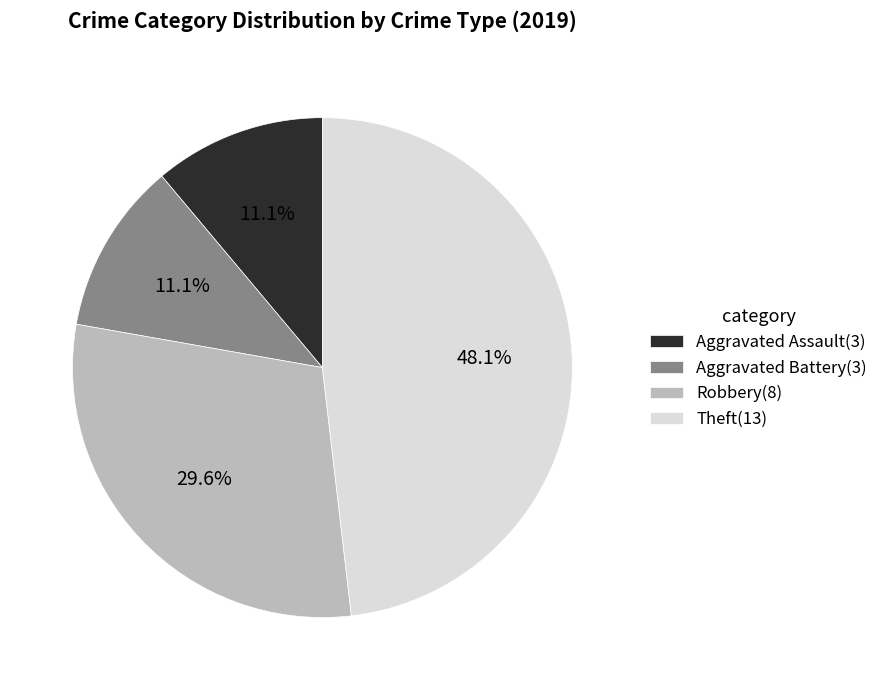

What portion of the pie excludes Robbery?

70.4%